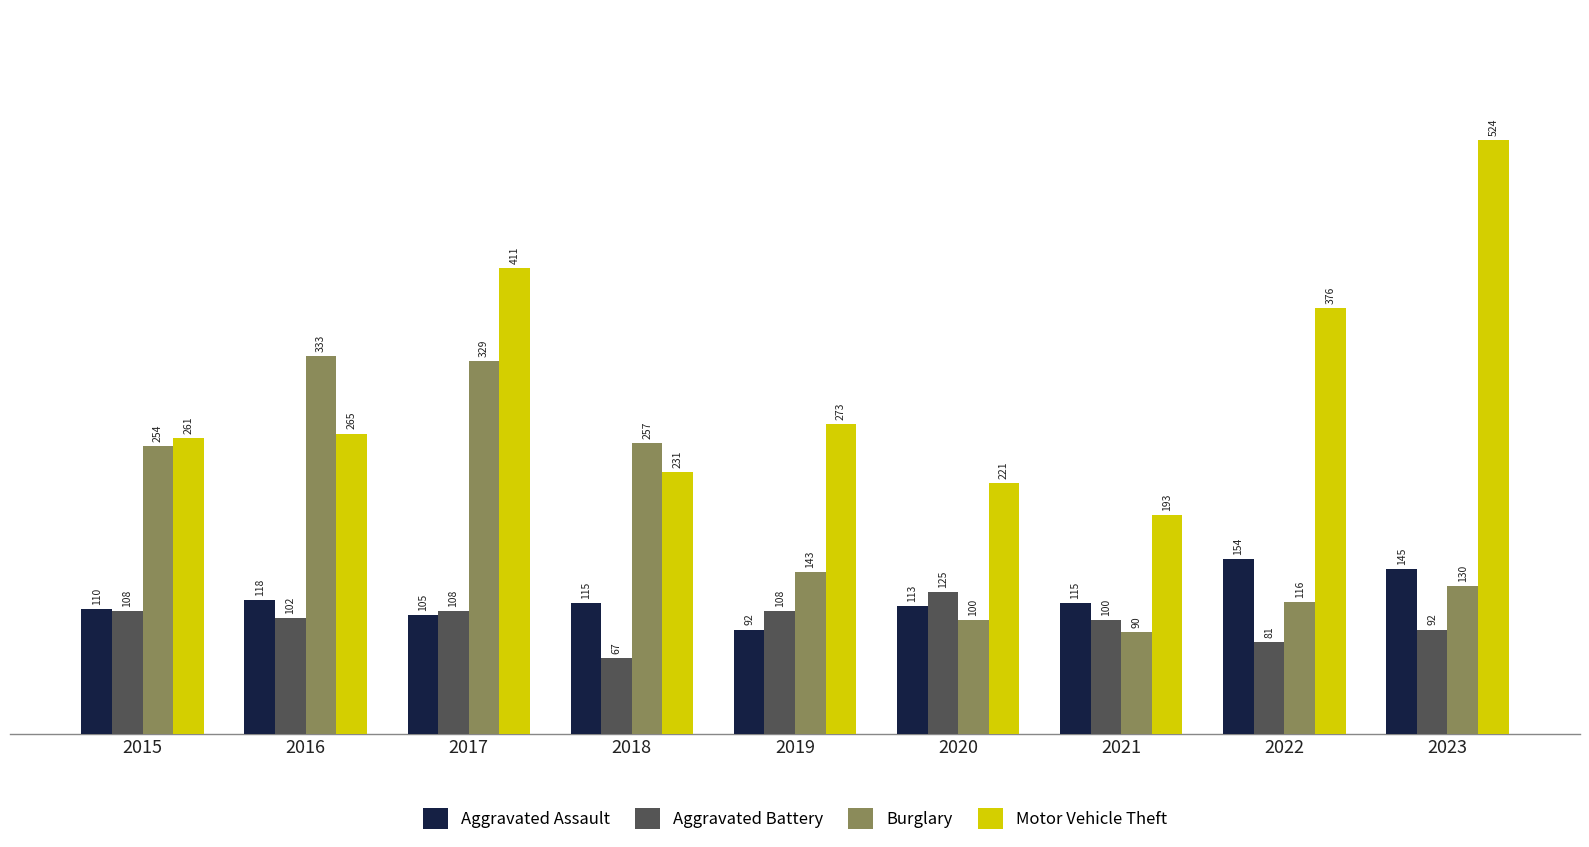

What are all the series names shown in the legend?

Aggravated Assault, Aggravated Battery, Burglary, Motor Vehicle Theft